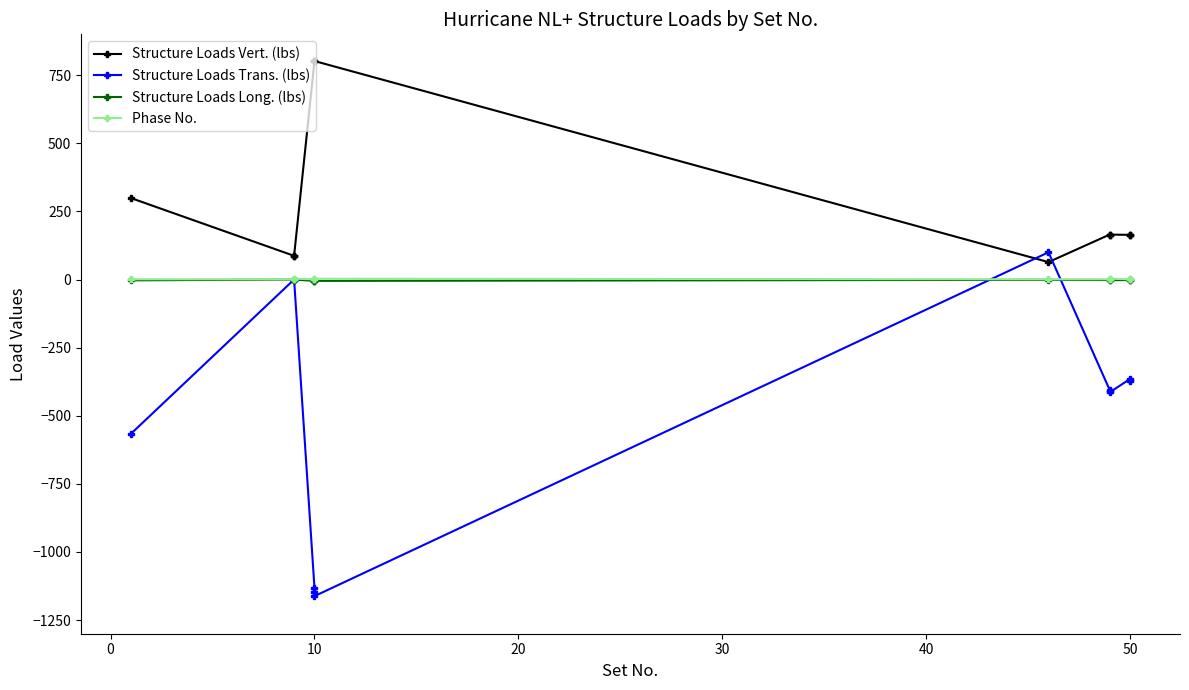

How many times do Structure Loads Trans. (lbs) and Phase No. cross each other?

2